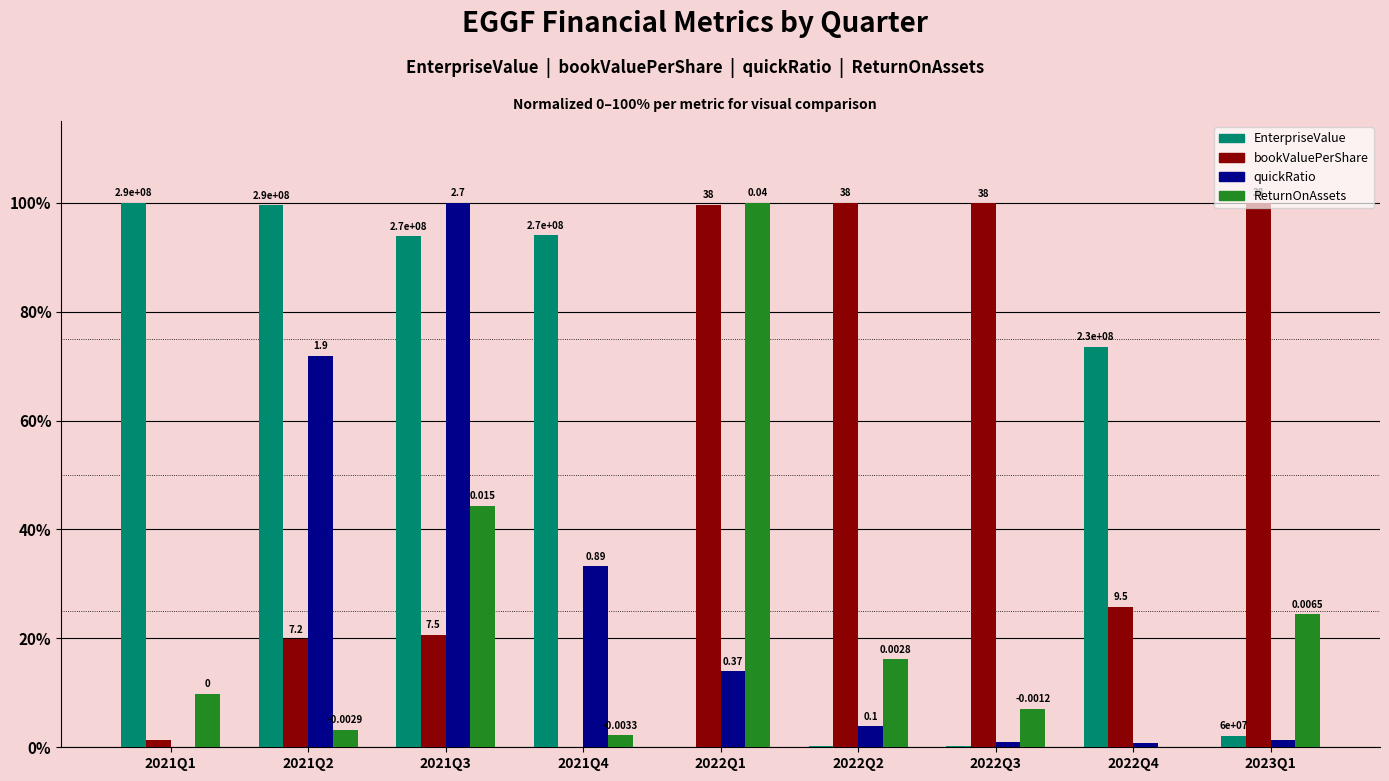

At which category is the sum across all series the highest?

2021Q3